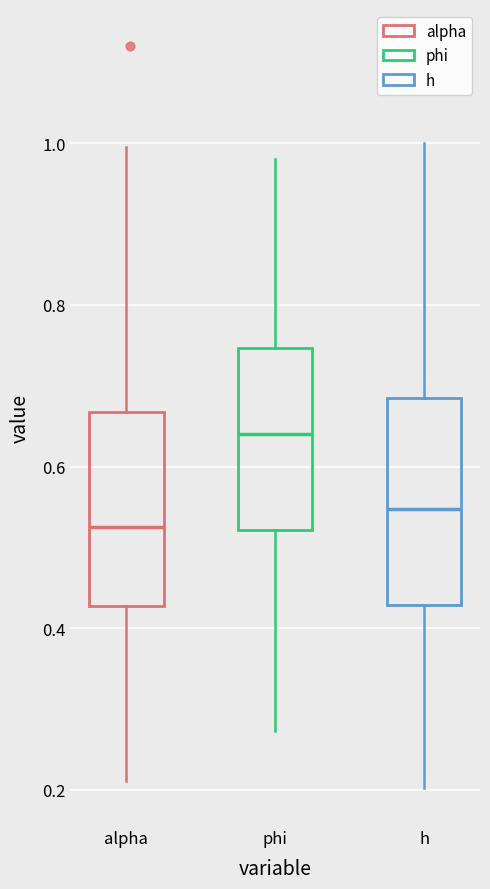

Reading left to right, transcribe this box plot: for each box, give where its median line is, the range the box spans, and where its two whiskers end, as read against the y-axis. The values are not printed on the chart, so give them approximately, as read against the axis.

alpha: median 0.52, box 0.42 to 0.66, whiskers 0.22 to 1.00
phi: median 0.64, box 0.52 to 0.74, whiskers 0.28 to 0.98
h: median 0.54, box 0.42 to 0.68, whiskers 0.20 to 1.00